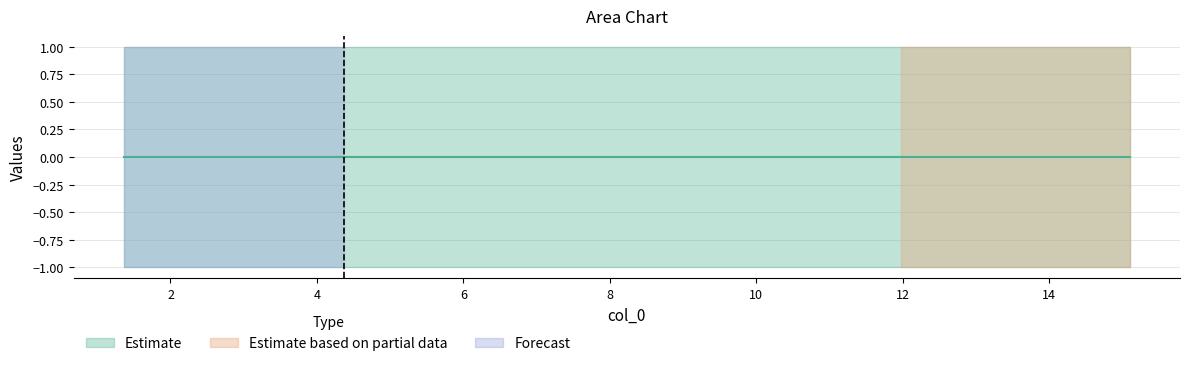

Reading left to right, extract all data points from this chart.

col_1: 15.10311=-1	13.48934=-1	11.98498=-1	10.43853=-1	8.91969=-1	7.39671=-1	5.87807=-1	4.37005=-1	2.84435=-1	1.364=-1
col_2: 15.10311=1	13.48934=1	11.98498=1	10.43853=1	8.91969=1	7.39671=1	5.87807=1	4.37005=1	2.84435=1	1.364=1